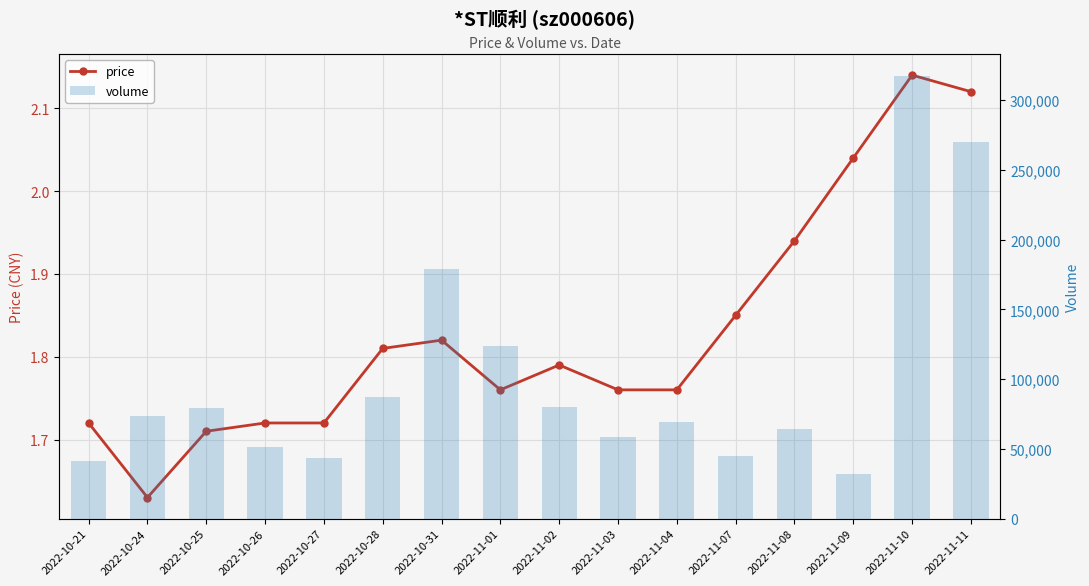

Reading left to right, what are all the values shown in this chart?

price: 2022-10-21=1.7	2022-10-24=1.6	2022-10-25=1.7	2022-10-26=1.7	2022-10-27=1.7	2022-10-28=1.8	2022-10-31=1.8	2022-11-01=1.8	2022-11-02=1.8	2022-11-03=1.8	2022-11-04=1.8	2022-11-07=1.9	2022-11-08=1.9	2022-11-09=2.0	2022-11-10=2.1	2022-11-11=2.1
volume: 2022-10-21=41059.0	2022-10-24=73797.0	2022-10-25=79042.0	2022-10-26=51382.0	2022-10-27=43604.0	2022-10-28=86844.0	2022-10-31=178895.0	2022-11-01=124046.0	2022-11-02=80070.0	2022-11-03=58708.0	2022-11-04=69412.0	2022-11-07=44937.0	2022-11-08=64447.0	2022-11-09=31880.0	2022-11-10=317168.0	2022-11-11=270033.0